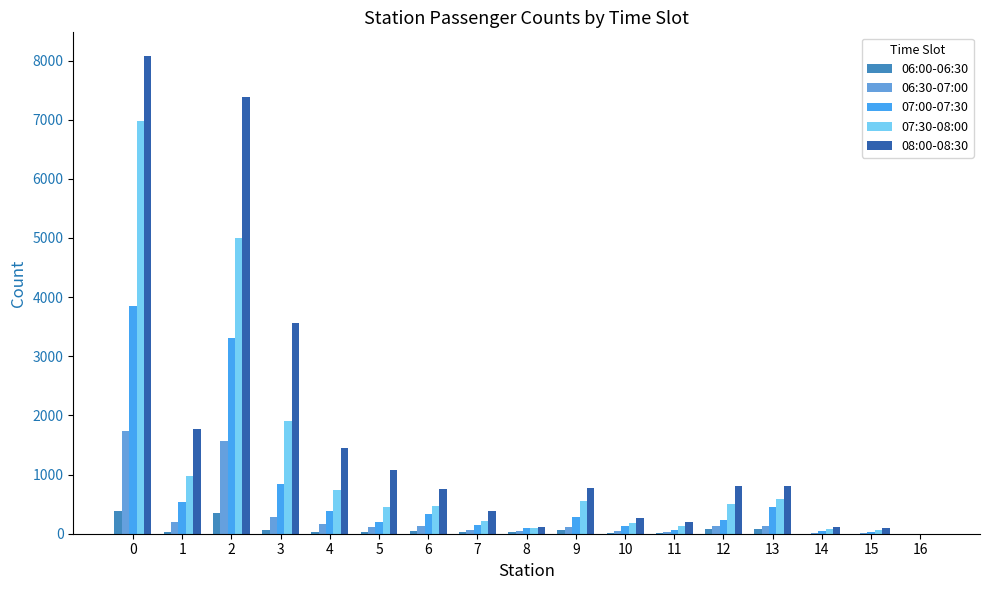

What are all the series names shown in the legend?

06:00-06:30, 06:30-07:00, 07:00-07:30, 07:30-08:00, 08:00-08:30